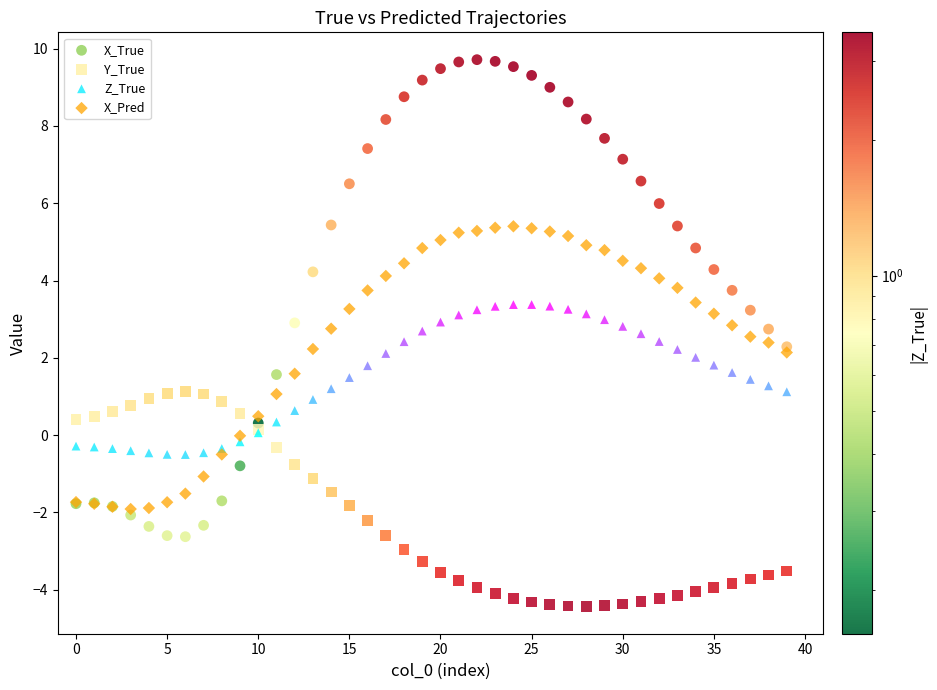

Which series reaches the maximum Y coordinate?

X_True